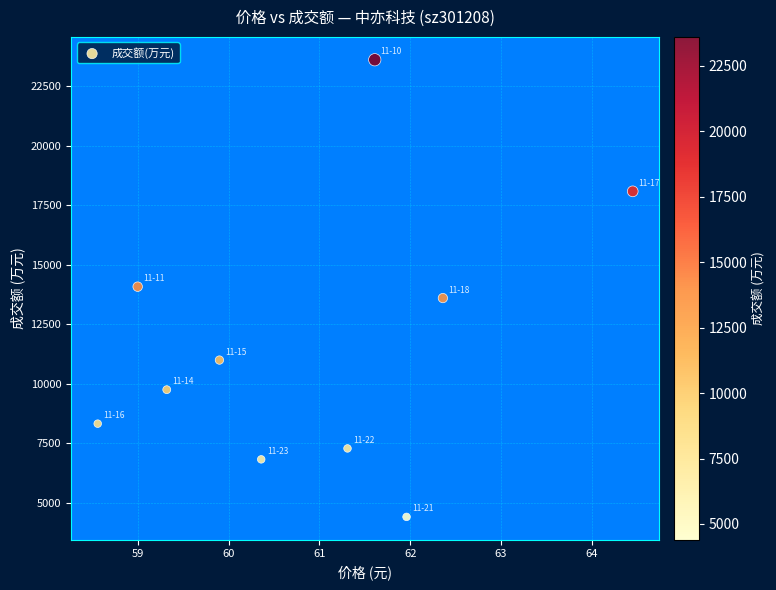

What is the range of Y values (max minus min)?

19214